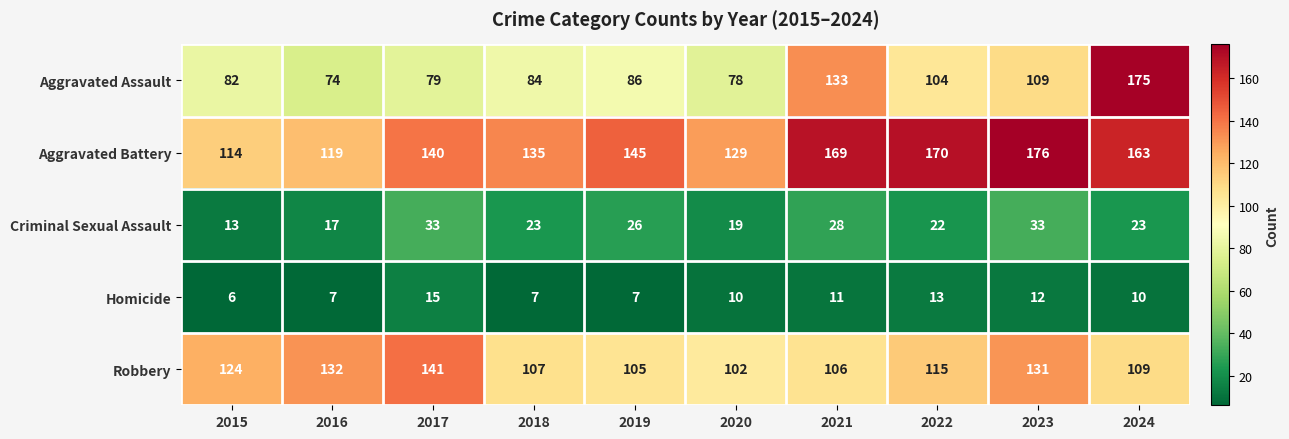

At which label does Robbery first exceed 115?

2015